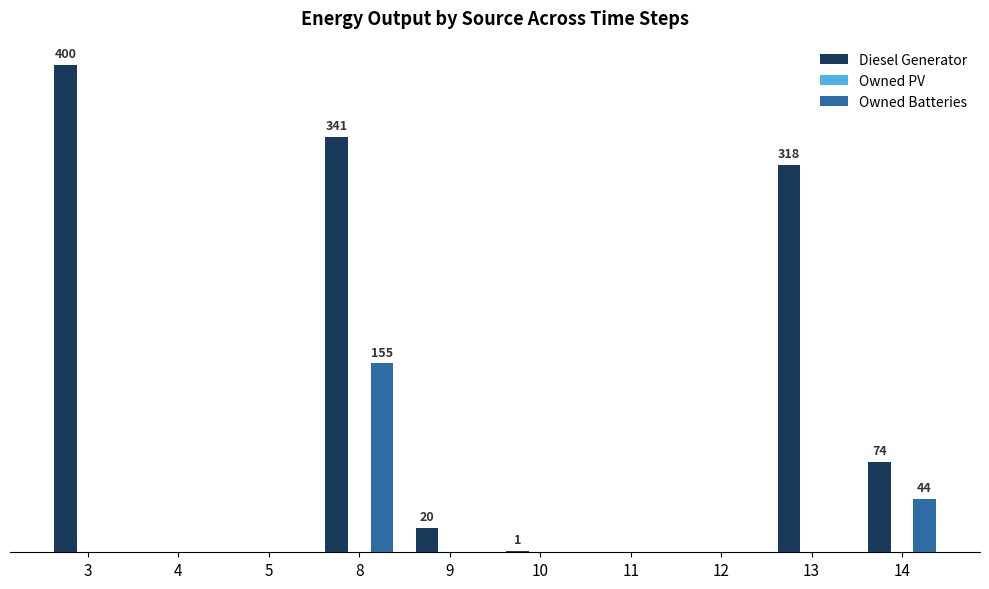

Are the bars grouped side by side (vs. stacked)?

Yes